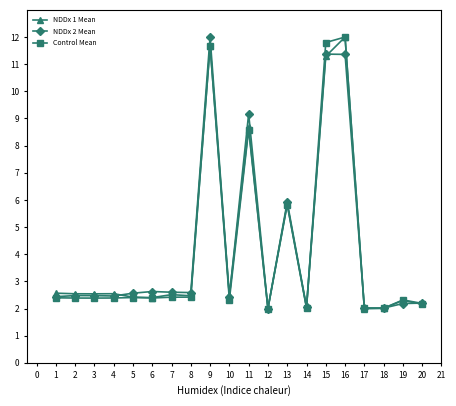

At how many categories does at least one series exceed 4?

5